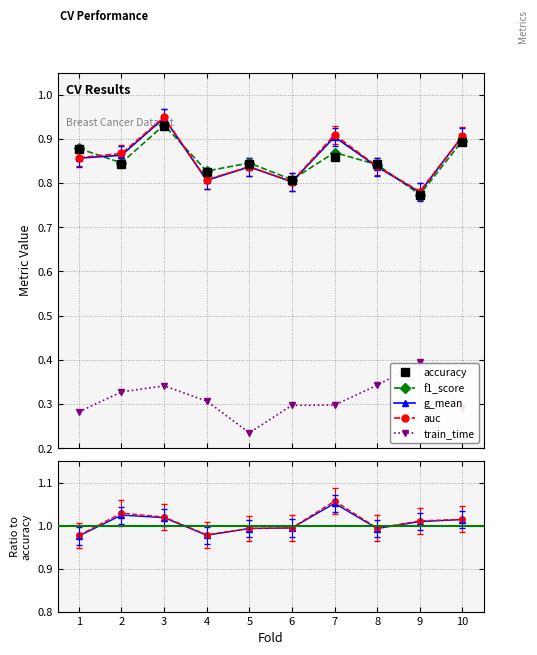

Is the value of auc at 5 greater than the value of g_mean at 6?

Yes